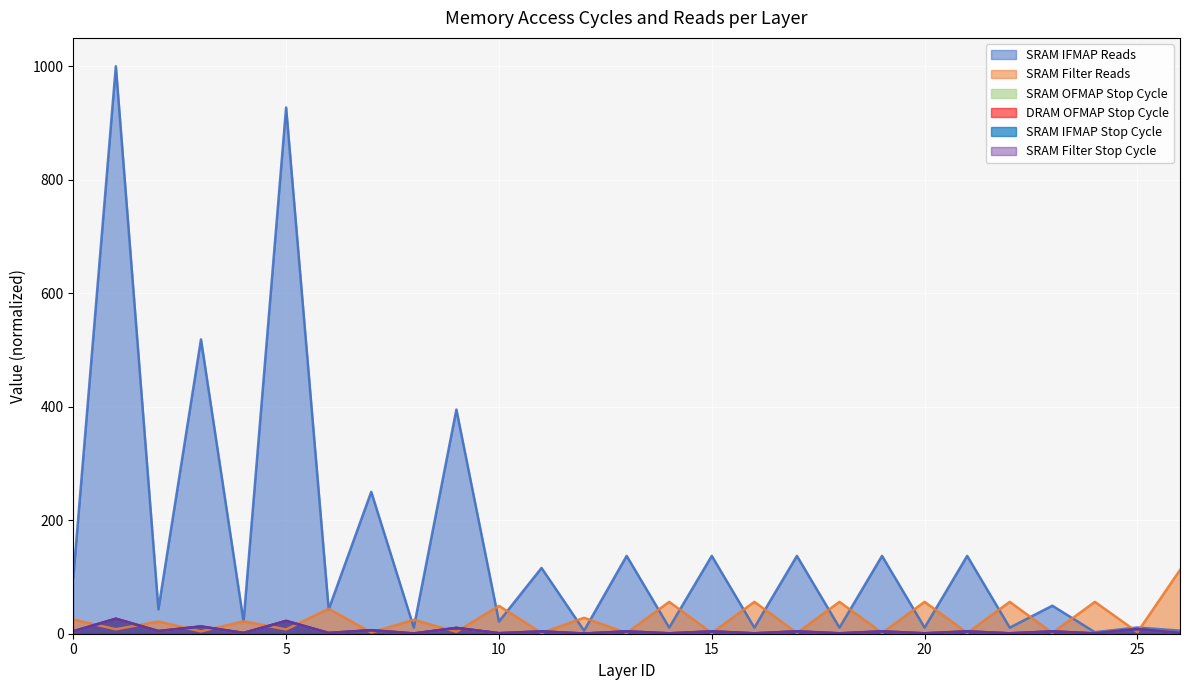

What are all the series names shown in the legend?

SRAM IFMAP Reads, SRAM Filter Reads, SRAM OFMAP Stop Cycle, DRAM OFMAP Stop Cycle, SRAM IFMAP Stop Cycle, SRAM Filter Stop Cycle